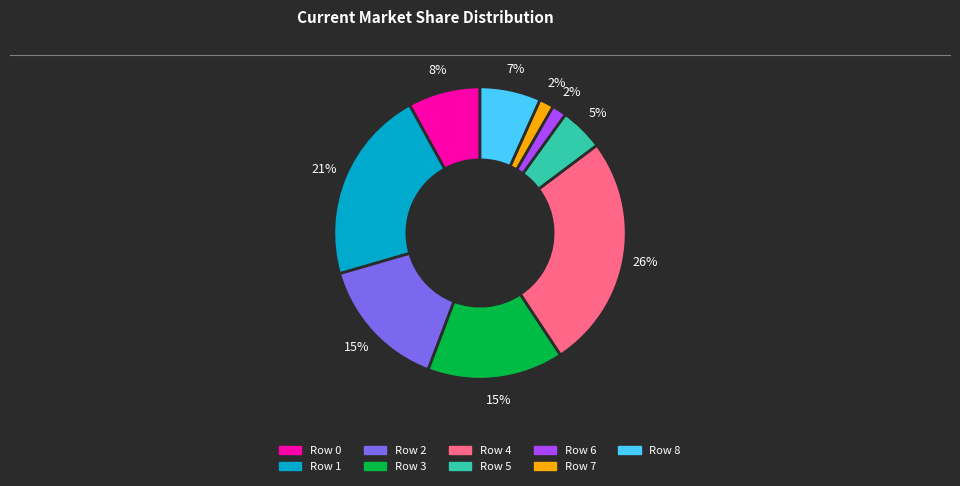

Does any single category account for the majority?

No